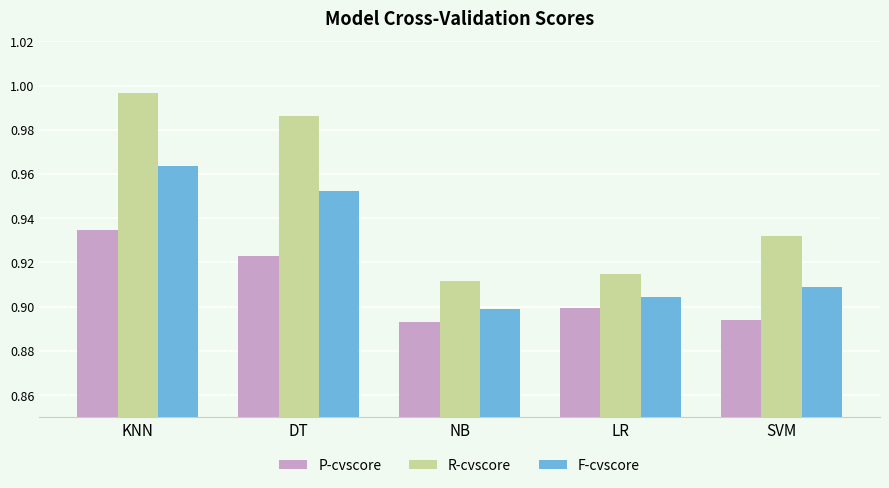

At which label is F-cvscore closest to 0?

NB